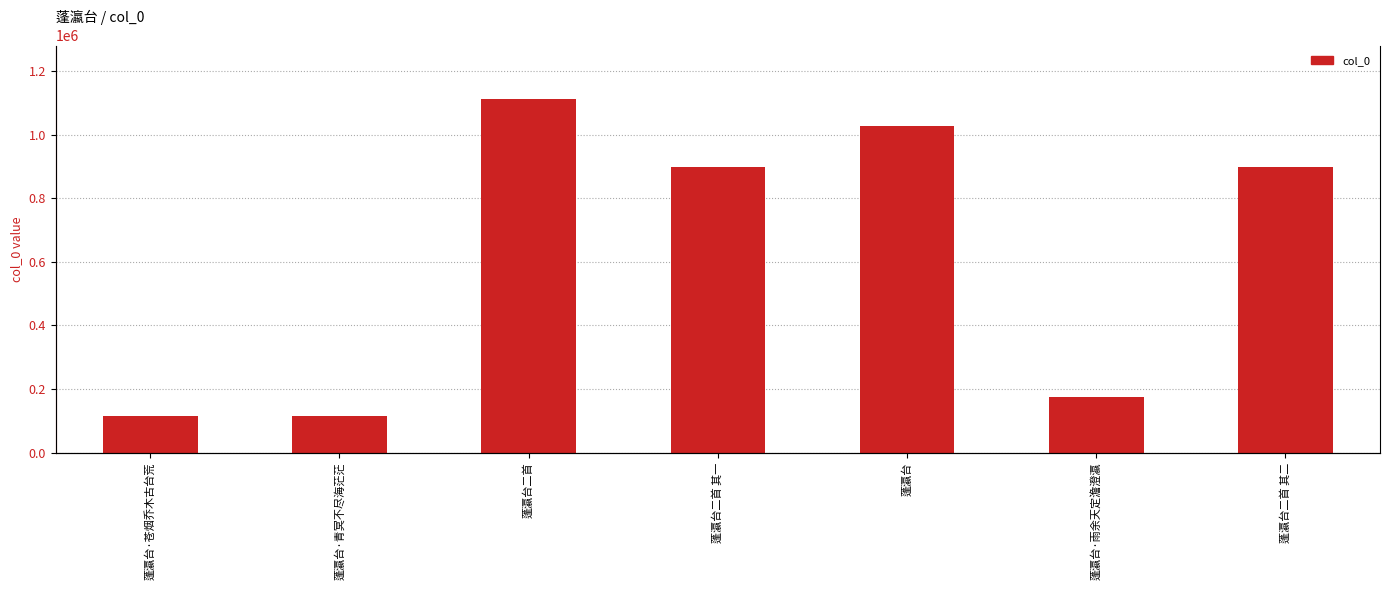

True or false: the data shows 1663259 at 蓬瀛台.

False